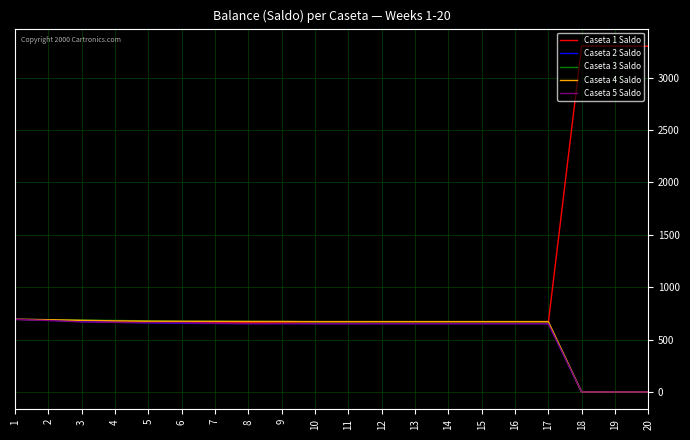

Which series has the largest range (max minus min)?

Caseta 1 Saldo